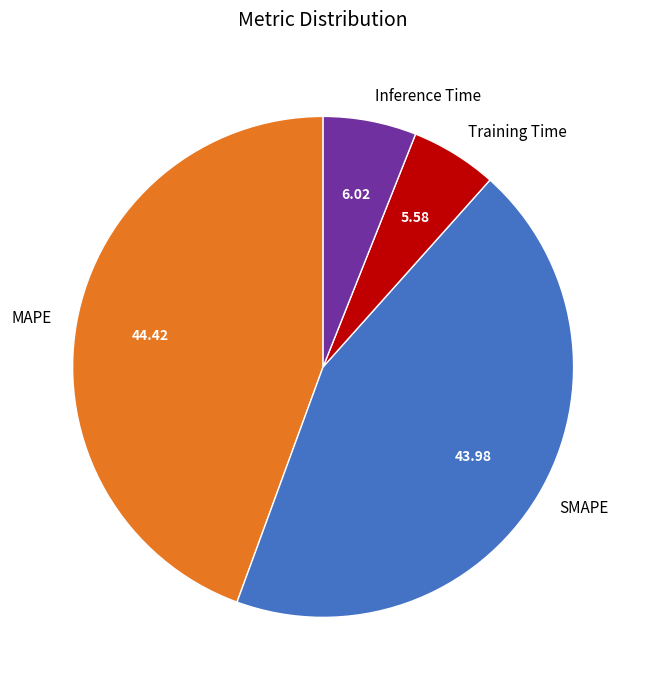

Is there any slice that represents more than half of the pie?

No